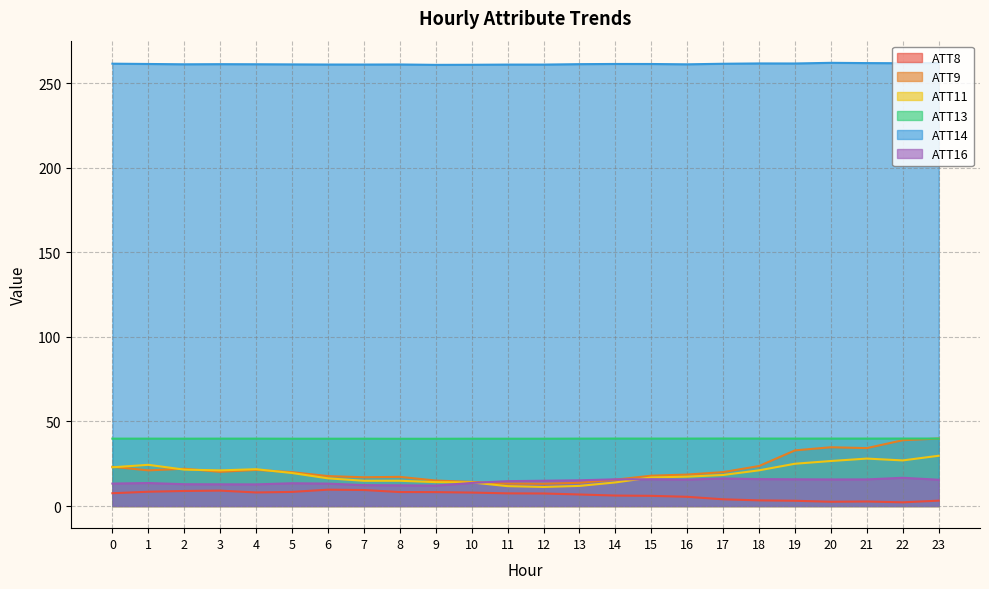

How many times do ATT13 and ATT9 cross each other?

1